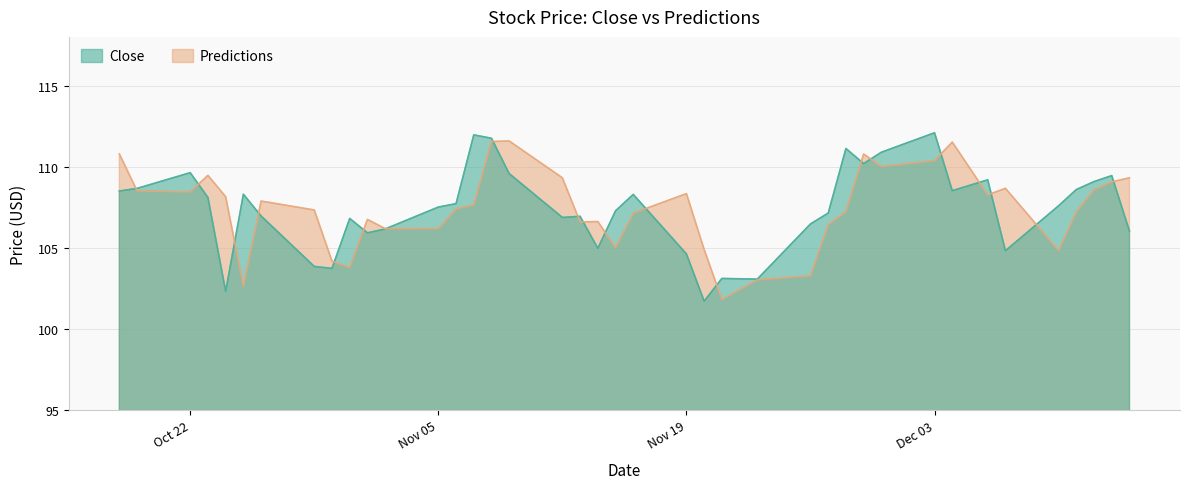

What is the value of the Close point at the 2nd from the left?

108.7